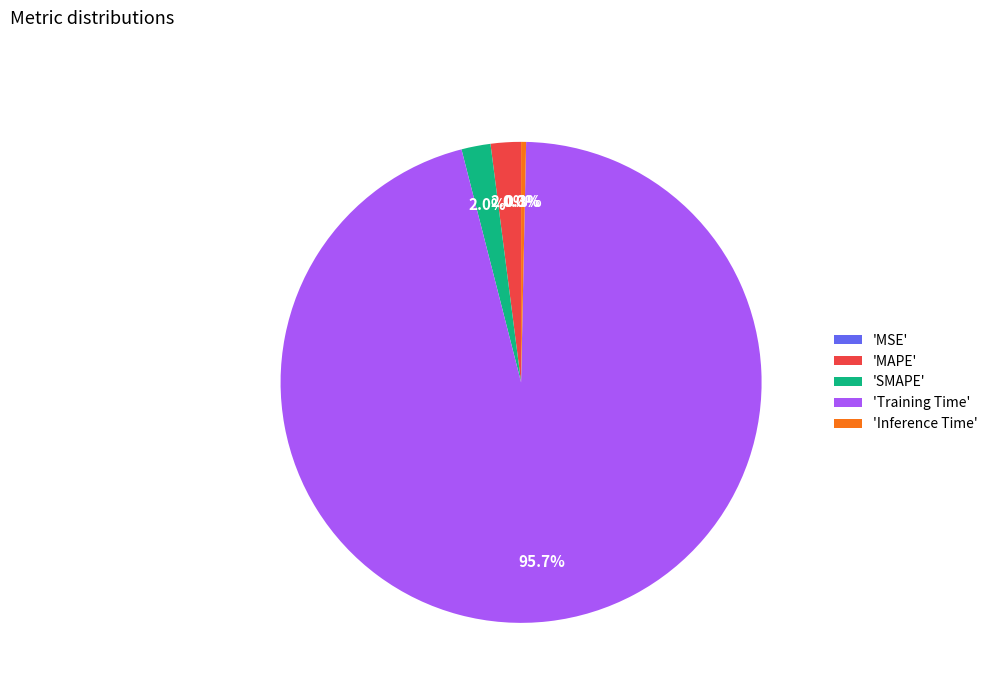

Does any single category account for the majority?

Yes